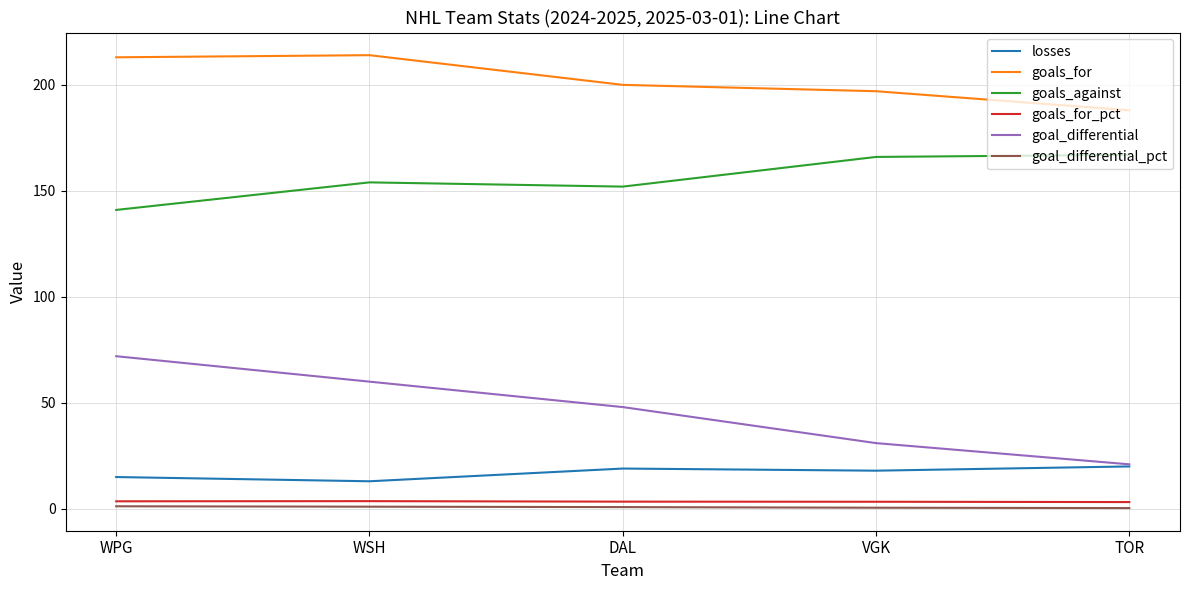

The goal_differential series shows 31.0 at VGK. True or false?

True